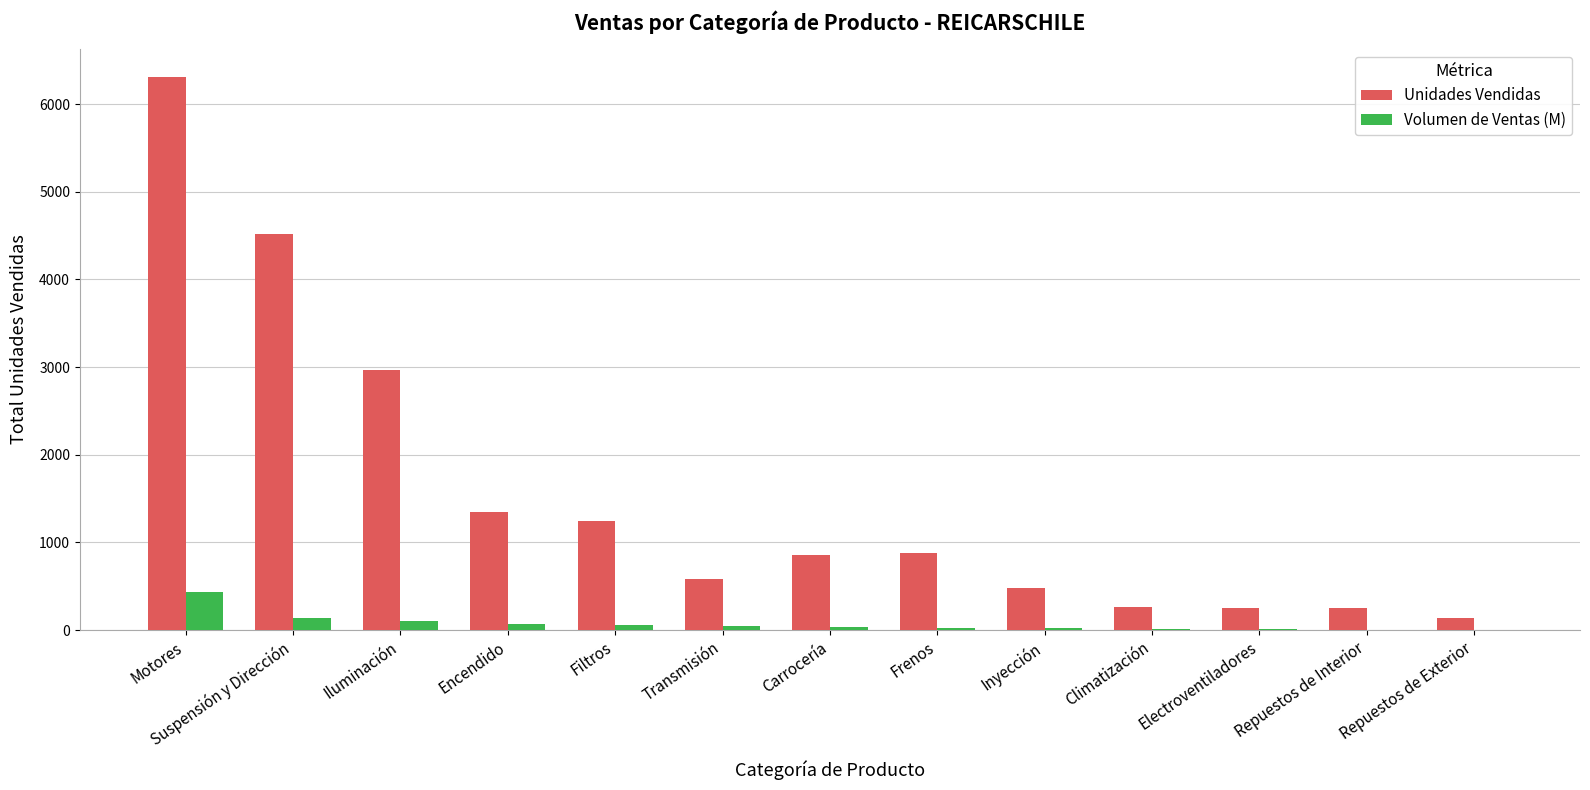

Is it true that Unidades Vendidas equals 309.9 at Encendido?

False